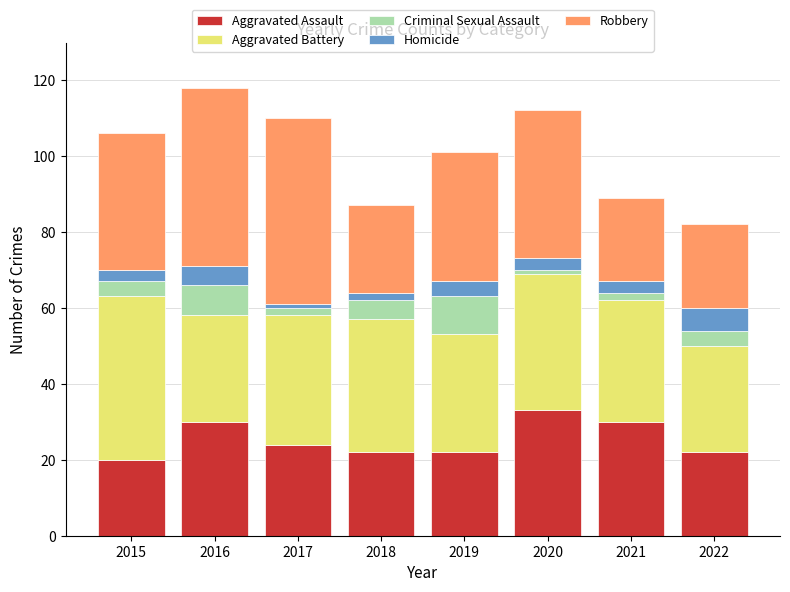

What is the sum of all Aggravated Assault values?

203